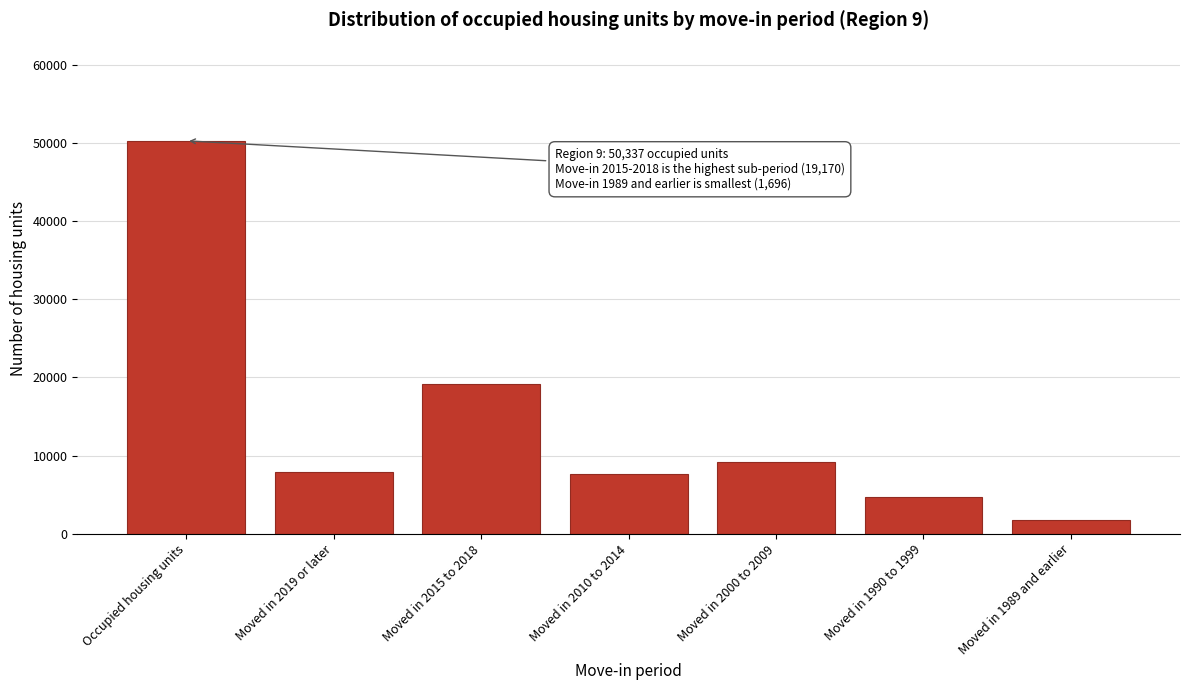

Reading left to right, transcribe all the data shown in this chart.

50336.8	7921.5	19170.3	7617.0	9222.5	4709.3	1696.3